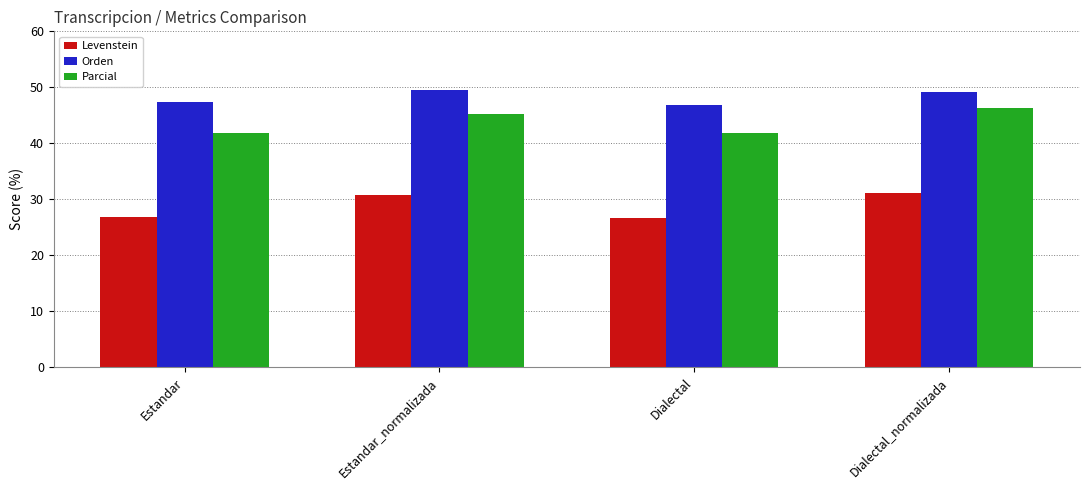

What is the spread (max minus min) of values at Estandar?

20.4